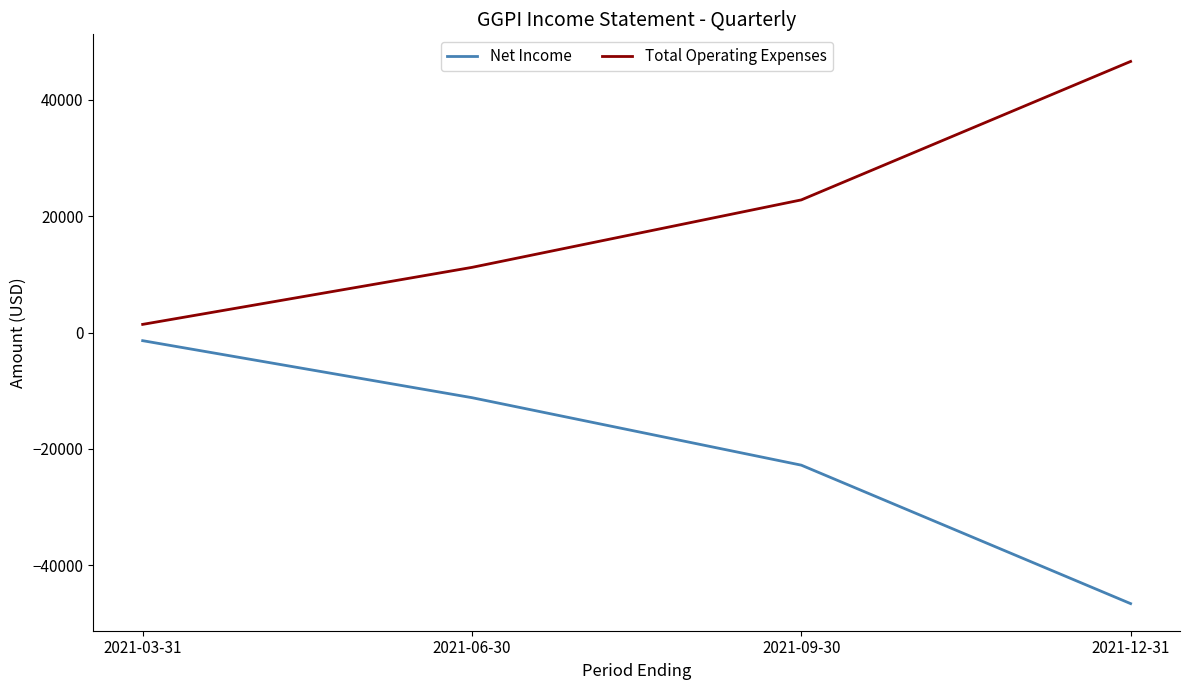

At which category does the chart reach its minimum across all series?

2021-12-31